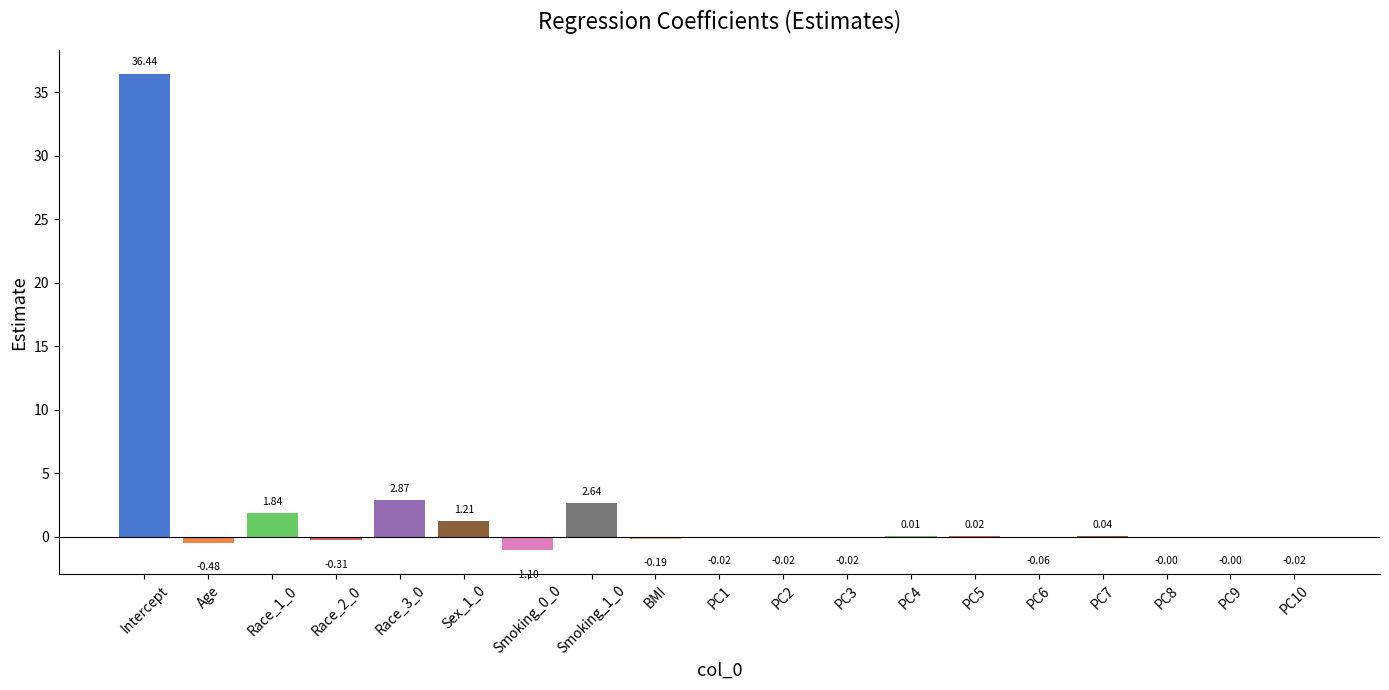

Approximately how many times larger is the value at Race_1_0 compared to Smoking_1_0?

0.7